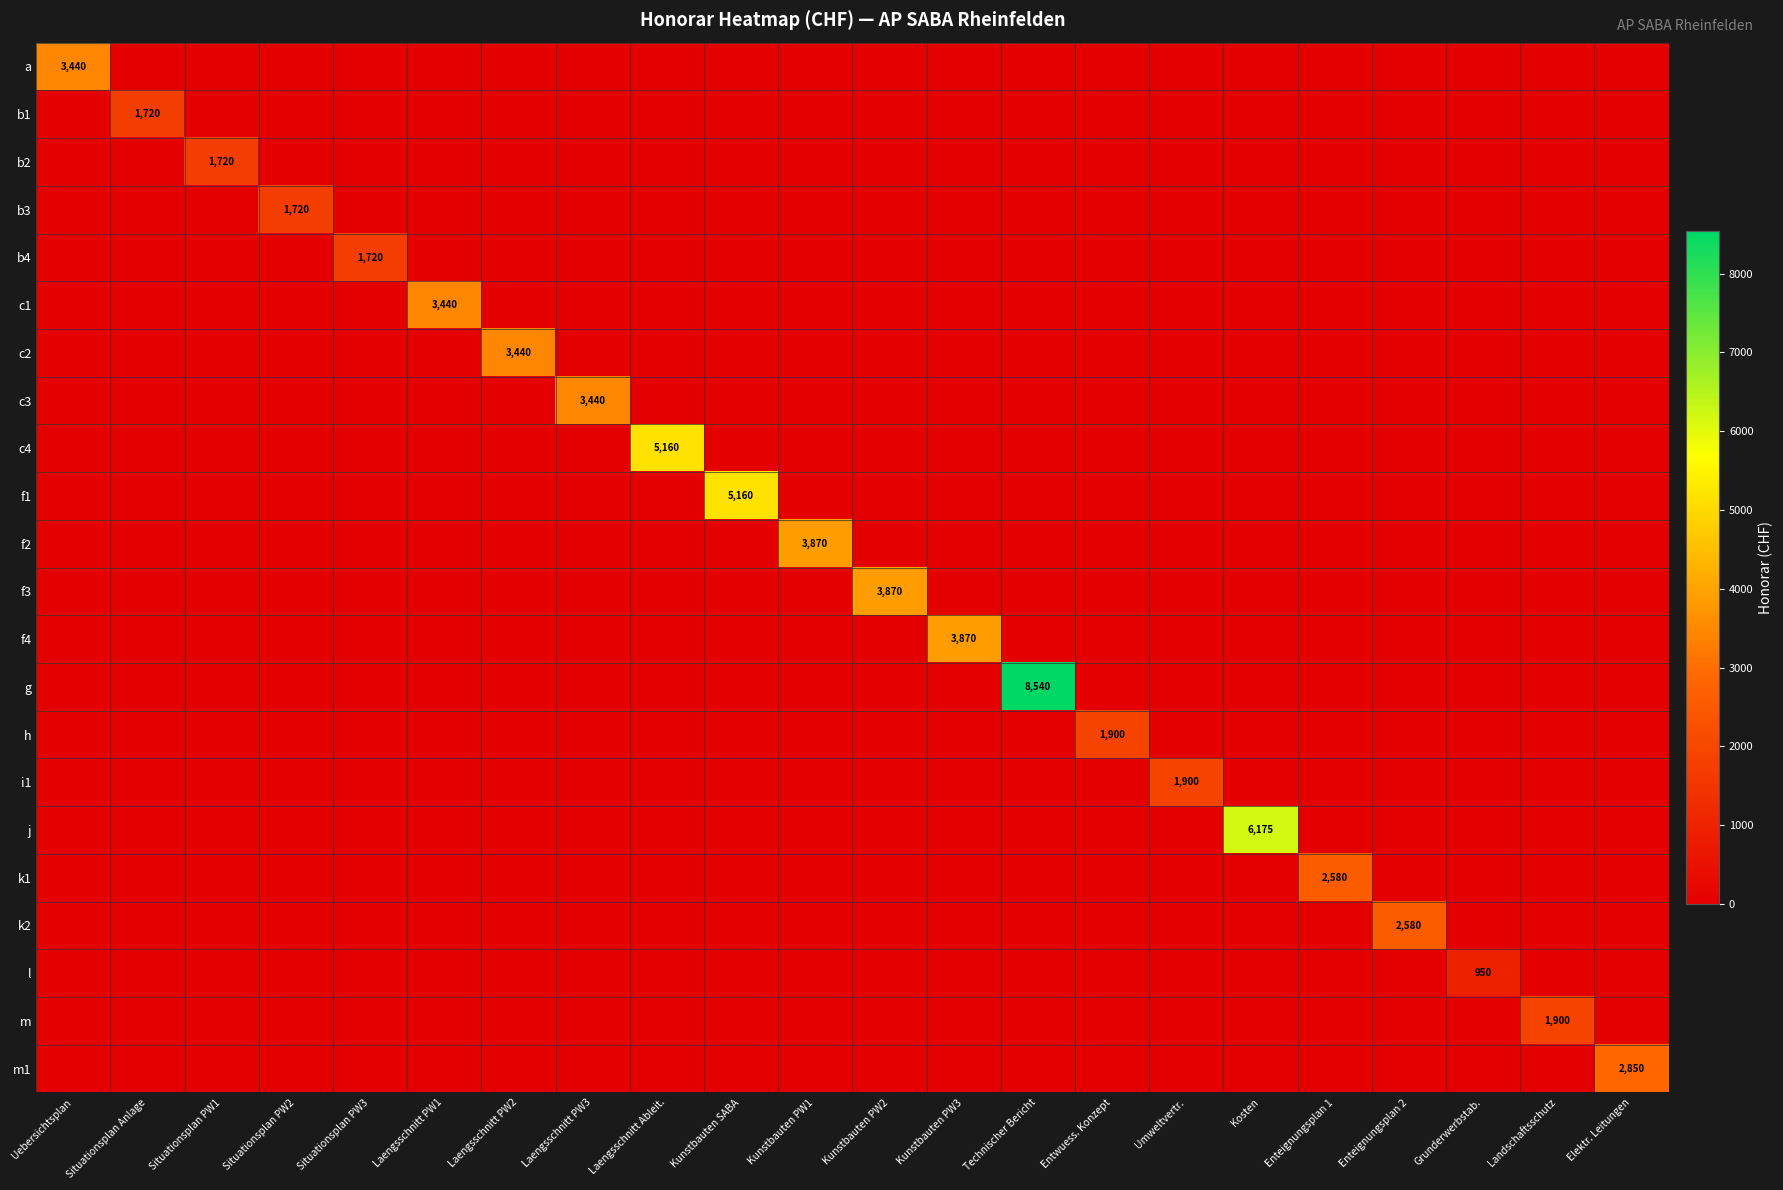

Which series has the widest spread of values?

g